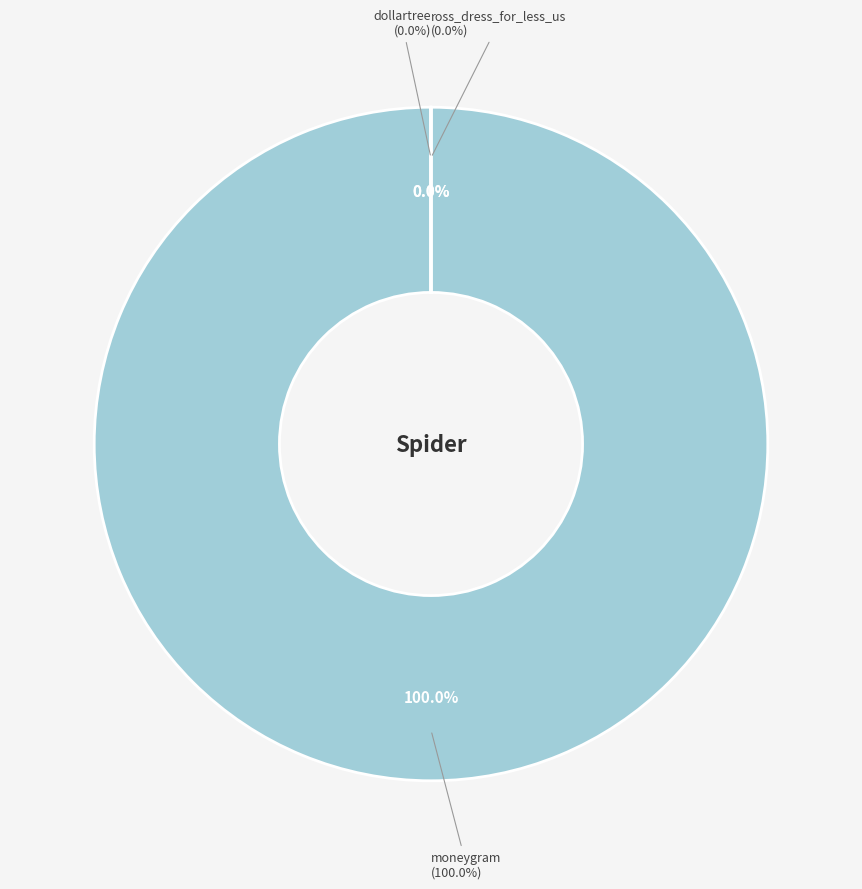

To the nearest percent, what is the average slice percentage?

33%